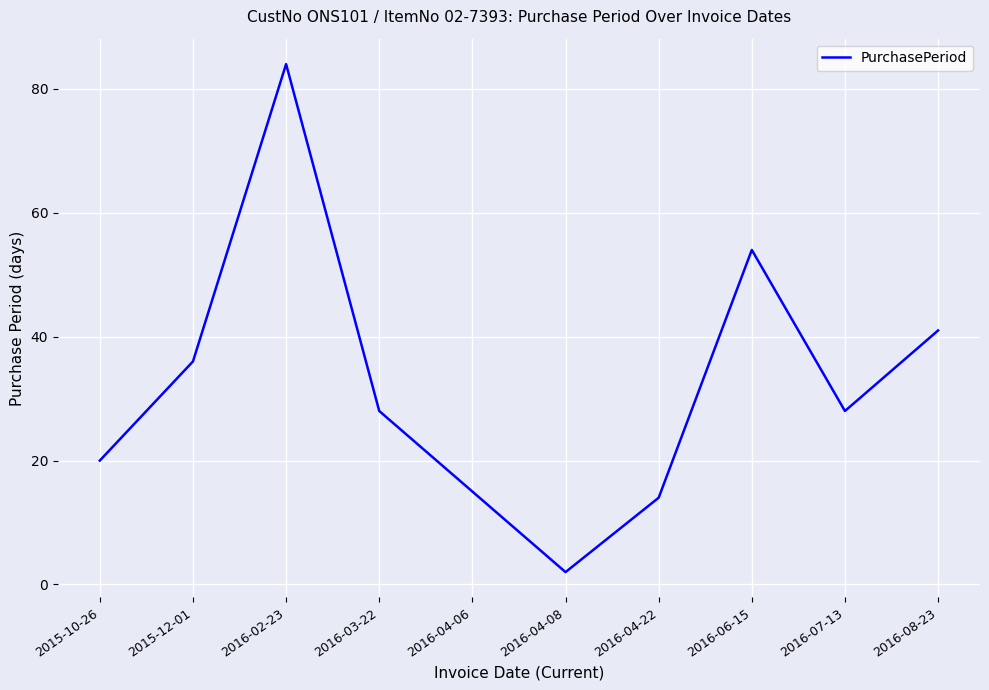

Reading right to left, list all the values displayed in this chart.

2016-08-23=41	2016-07-13=28	2016-06-15=54	2016-04-22=14	2016-04-08=2	2016-04-06=15	2016-03-22=28	2016-02-23=84	2015-12-01=36	2015-10-26=20